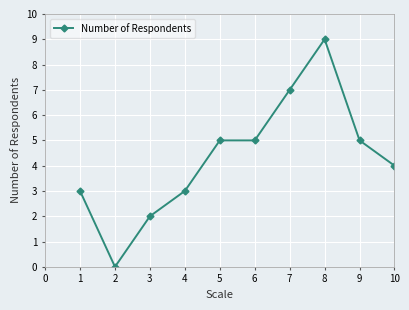

How many lines are shown in the chart?

1